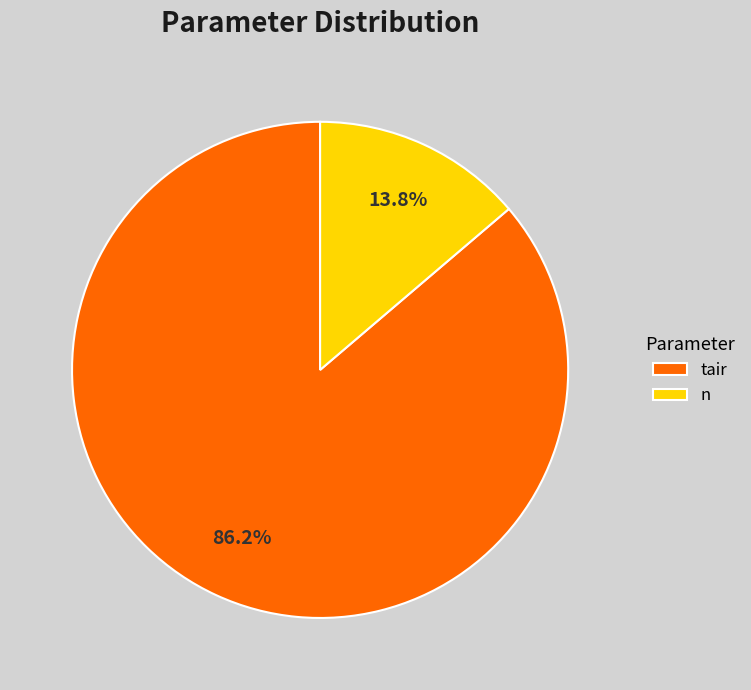

Rank the categories by value from highest to lowest.

tair, n